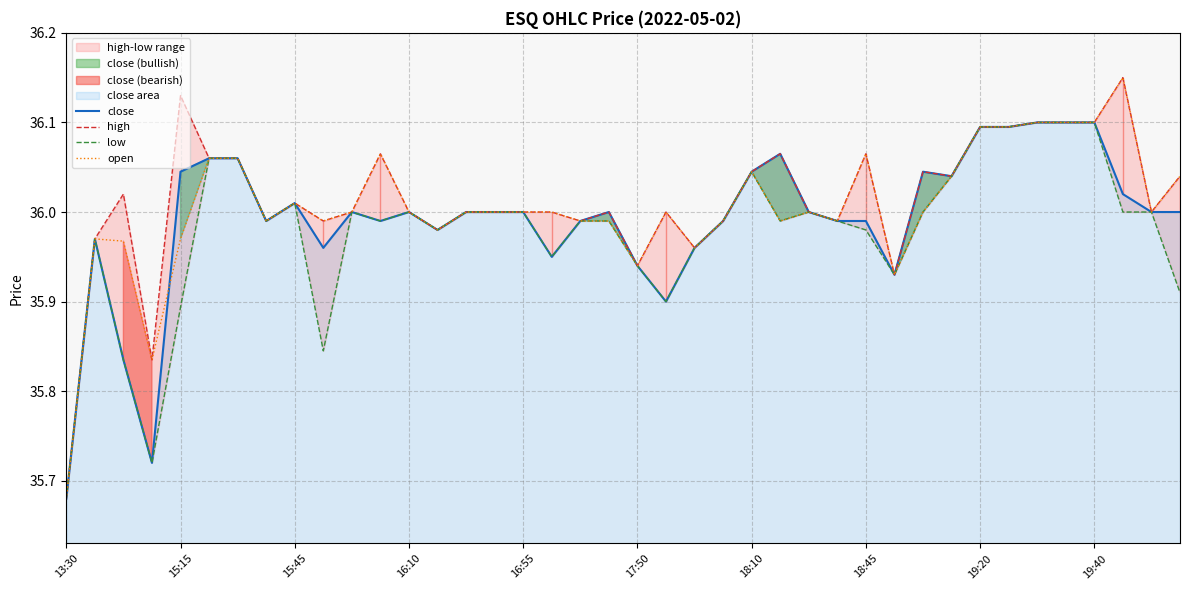

Count the number of categories in the chart.

40